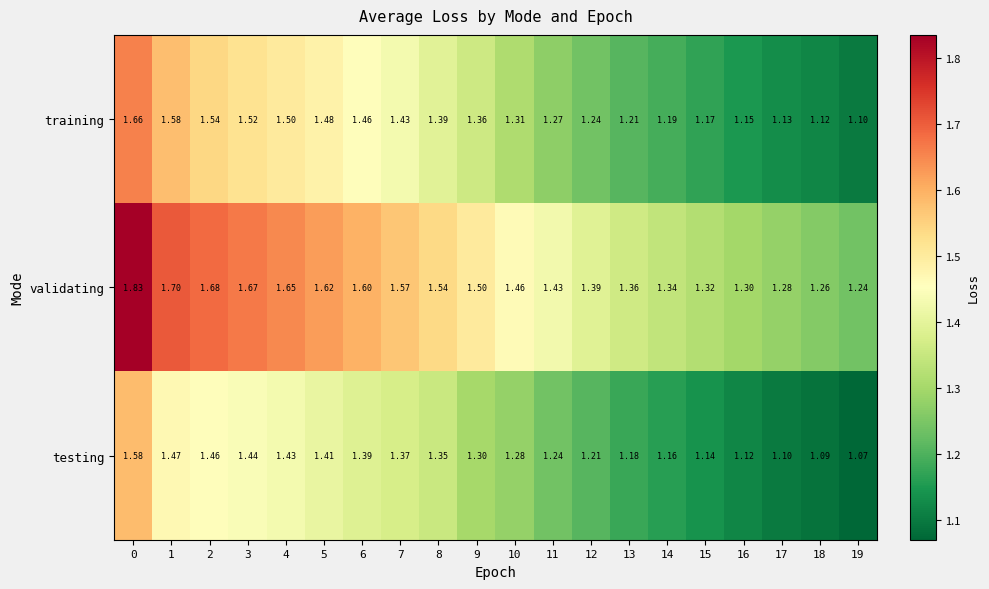

Is the value of testing at 12 greater than the value of validating at 9?

No